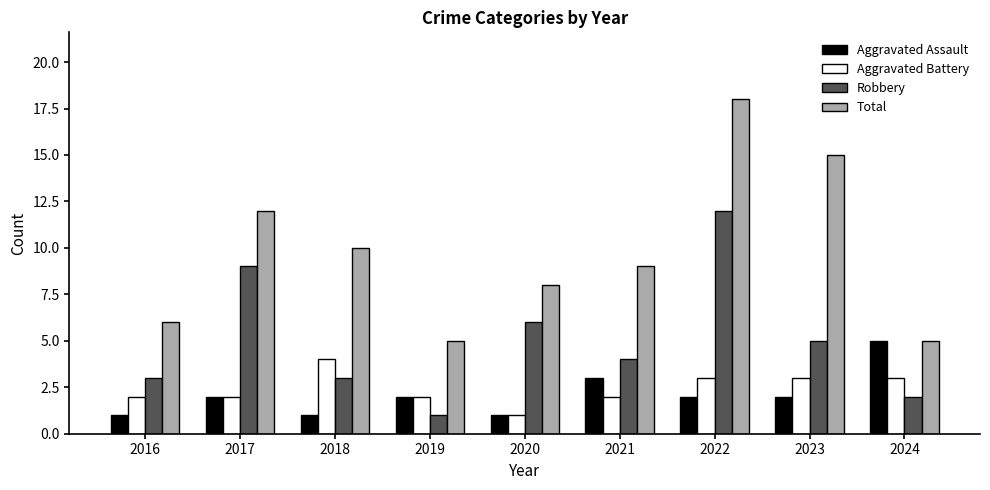

Is the value of Total at 2022 greater than the value of Robbery at 2017?

Yes